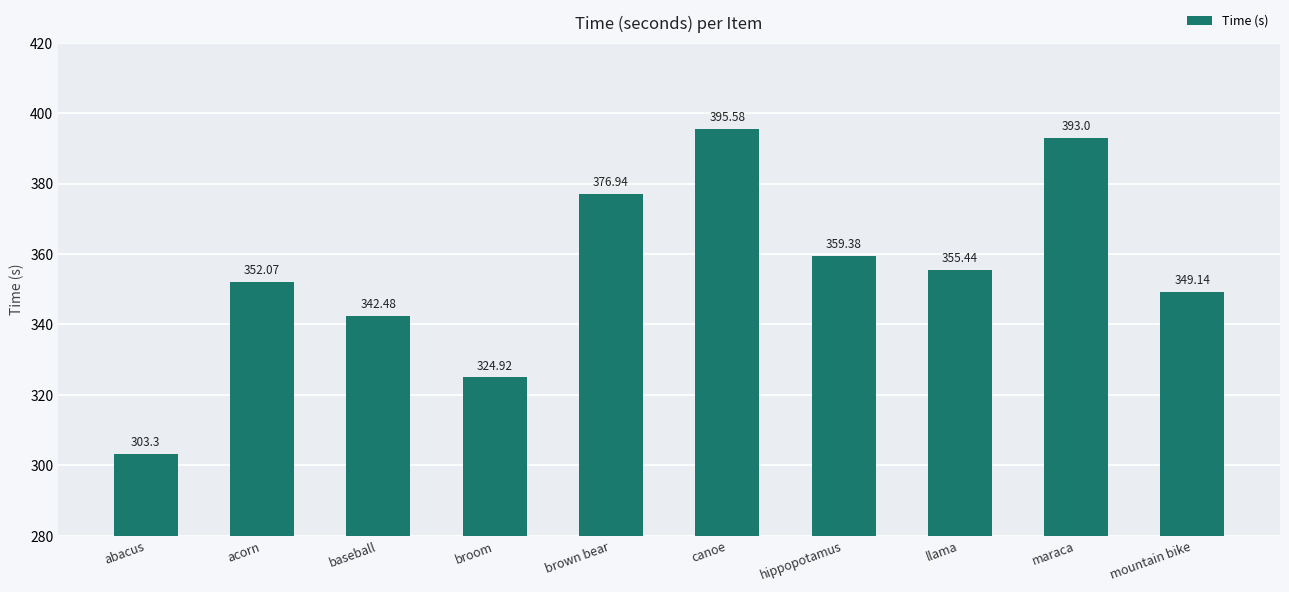

How many data points are above 355?

5